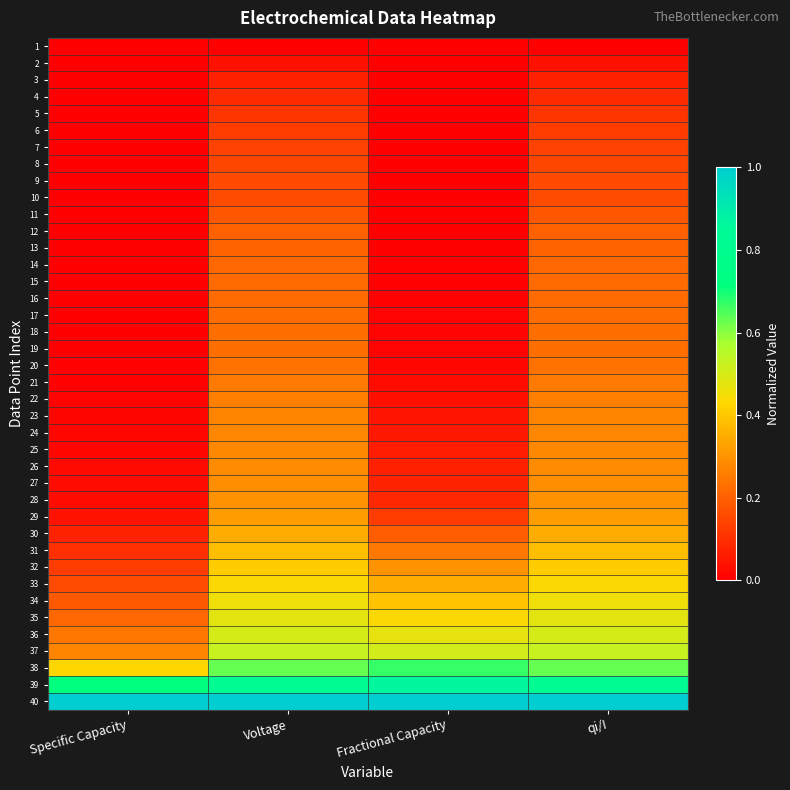

Reading left to right, extract all data points from this chart.

1: Specific Capacity=0.0	Voltage=0.0	Fractional Capacity=0.0	qi/I=0.0
2: Specific Capacity=0.0	Voltage=0.0	Fractional Capacity=0.0	qi/I=0.0
3: Specific Capacity=0.0	Voltage=0.1	Fractional Capacity=0.0	qi/I=0.1
4: Specific Capacity=0.0	Voltage=0.1	Fractional Capacity=0.0	qi/I=0.1
5: Specific Capacity=0.0	Voltage=0.1	Fractional Capacity=0.0	qi/I=0.1
6: Specific Capacity=0.0	Voltage=0.1	Fractional Capacity=0.0	qi/I=0.1
7: Specific Capacity=0.0	Voltage=0.1	Fractional Capacity=0.0	qi/I=0.1
8: Specific Capacity=0.0	Voltage=0.1	Fractional Capacity=0.0	qi/I=0.1
9: Specific Capacity=0.0	Voltage=0.2	Fractional Capacity=0.0	qi/I=0.2
10: Specific Capacity=0.0	Voltage=0.2	Fractional Capacity=0.0	qi/I=0.2
11: Specific Capacity=0.0	Voltage=0.2	Fractional Capacity=0.0	qi/I=0.2
12: Specific Capacity=0.0	Voltage=0.2	Fractional Capacity=0.0	qi/I=0.2
13: Specific Capacity=0.0	Voltage=0.2	Fractional Capacity=0.0	qi/I=0.2
14: Specific Capacity=0.0	Voltage=0.2	Fractional Capacity=0.0	qi/I=0.2
15: Specific Capacity=0.0	Voltage=0.2	Fractional Capacity=0.0	qi/I=0.2
16: Specific Capacity=0.0	Voltage=0.2	Fractional Capacity=0.0	qi/I=0.2
17: Specific Capacity=0.0	Voltage=0.2	Fractional Capacity=0.0	qi/I=0.2
18: Specific Capacity=0.0	Voltage=0.2	Fractional Capacity=0.0	qi/I=0.2
19: Specific Capacity=0.0	Voltage=0.2	Fractional Capacity=0.0	qi/I=0.2
20: Specific Capacity=0.0	Voltage=0.2	Fractional Capacity=0.0	qi/I=0.2
21: Specific Capacity=0.0	Voltage=0.3	Fractional Capacity=0.0	qi/I=0.3
22: Specific Capacity=0.0	Voltage=0.3	Fractional Capacity=0.0	qi/I=0.3
23: Specific Capacity=0.0	Voltage=0.3	Fractional Capacity=0.0	qi/I=0.3
24: Specific Capacity=0.0	Voltage=0.3	Fractional Capacity=0.1	qi/I=0.3
25: Specific Capacity=0.0	Voltage=0.3	Fractional Capacity=0.1	qi/I=0.3
26: Specific Capacity=0.0	Voltage=0.3	Fractional Capacity=0.1	qi/I=0.3
27: Specific Capacity=0.0	Voltage=0.3	Fractional Capacity=0.1	qi/I=0.3
28: Specific Capacity=0.0	Voltage=0.3	Fractional Capacity=0.1	qi/I=0.3
29: Specific Capacity=0.0	Voltage=0.3	Fractional Capacity=0.1	qi/I=0.3
30: Specific Capacity=0.1	Voltage=0.4	Fractional Capacity=0.2	qi/I=0.4
31: Specific Capacity=0.1	Voltage=0.4	Fractional Capacity=0.2	qi/I=0.4
32: Specific Capacity=0.1	Voltage=0.4	Fractional Capacity=0.3	qi/I=0.4
33: Specific Capacity=0.2	Voltage=0.4	Fractional Capacity=0.3	qi/I=0.4
34: Specific Capacity=0.2	Voltage=0.5	Fractional Capacity=0.4	qi/I=0.5
35: Specific Capacity=0.2	Voltage=0.5	Fractional Capacity=0.4	qi/I=0.5
36: Specific Capacity=0.2	Voltage=0.5	Fractional Capacity=0.5	qi/I=0.5
37: Specific Capacity=0.3	Voltage=0.5	Fractional Capacity=0.5	qi/I=0.5
38: Specific Capacity=0.4	Voltage=0.6	Fractional Capacity=0.7	qi/I=0.6
39: Specific Capacity=0.7	Voltage=0.8	Fractional Capacity=0.9	qi/I=0.8
40: Specific Capacity=1.0	Voltage=1.0	Fractional Capacity=1.0	qi/I=1.0